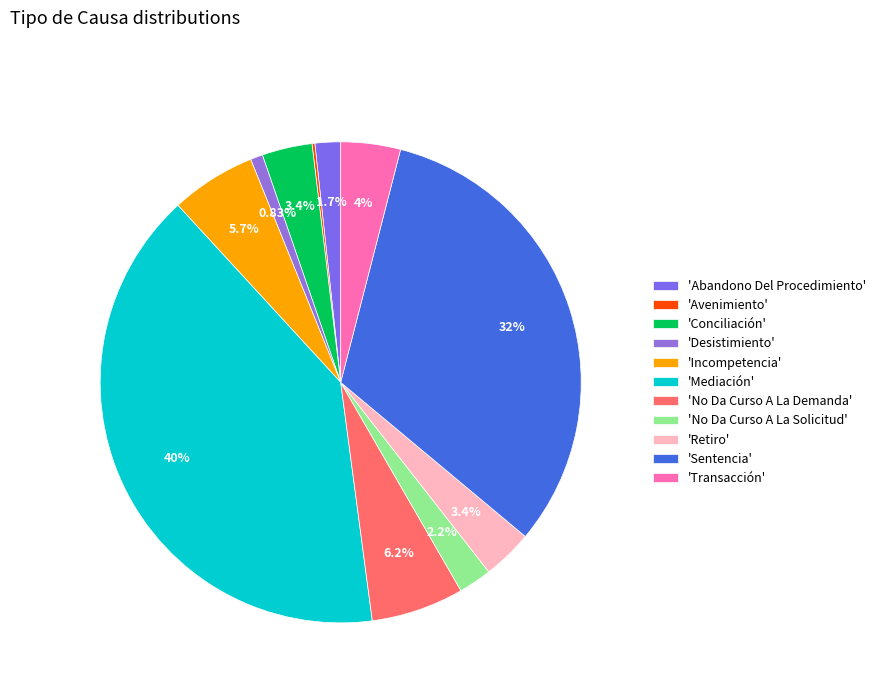

Rank the categories by value from lowest to highest.

Avenimiento, Desistimiento, Abandono Del Procedimiento, No Da Curso A La Solicitud, Conciliación, Retiro, Transacción, Incompetencia, No Da Curso A La Demanda, Sentencia, Mediación